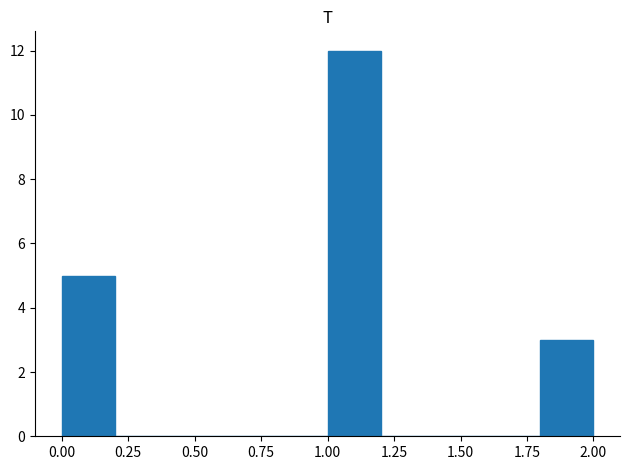

Reading left to right, transcribe this chart: for each bar, give the range it covers on the x-axis and its height. The values are not printed on the chart, so give them approximately, as read against the axis.

0.0 to 0.2: 5
0.2 to 0.4: 0
0.4 to 0.6: 0
0.6 to 0.8: 0
0.8 to 1.0: 0
1.0 to 1.2: 12
1.2 to 1.4: 0
1.4 to 1.6: 0
1.6 to 1.8: 0
1.8 to 2.0: 3